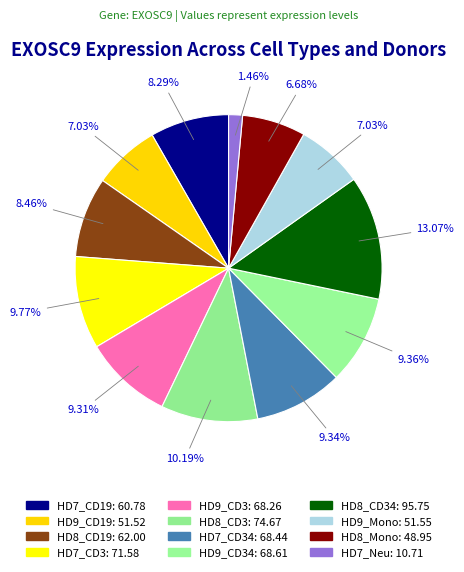

How many slices are in this pie chart?

12